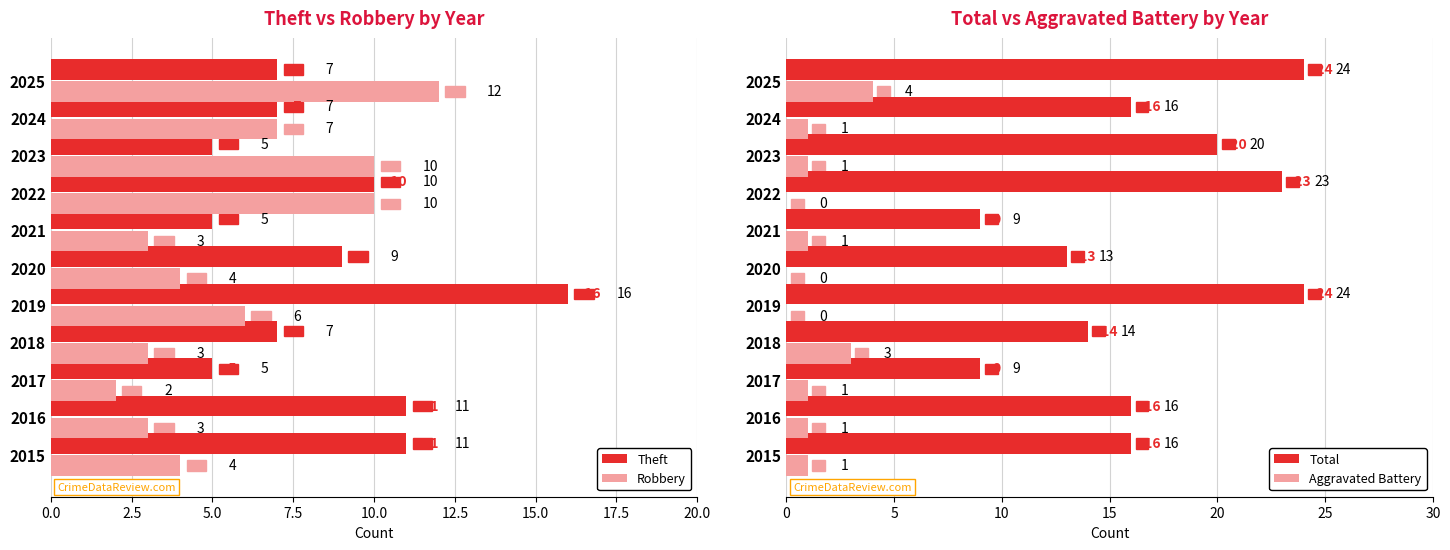

Which series has the largest total across all categories?

Total